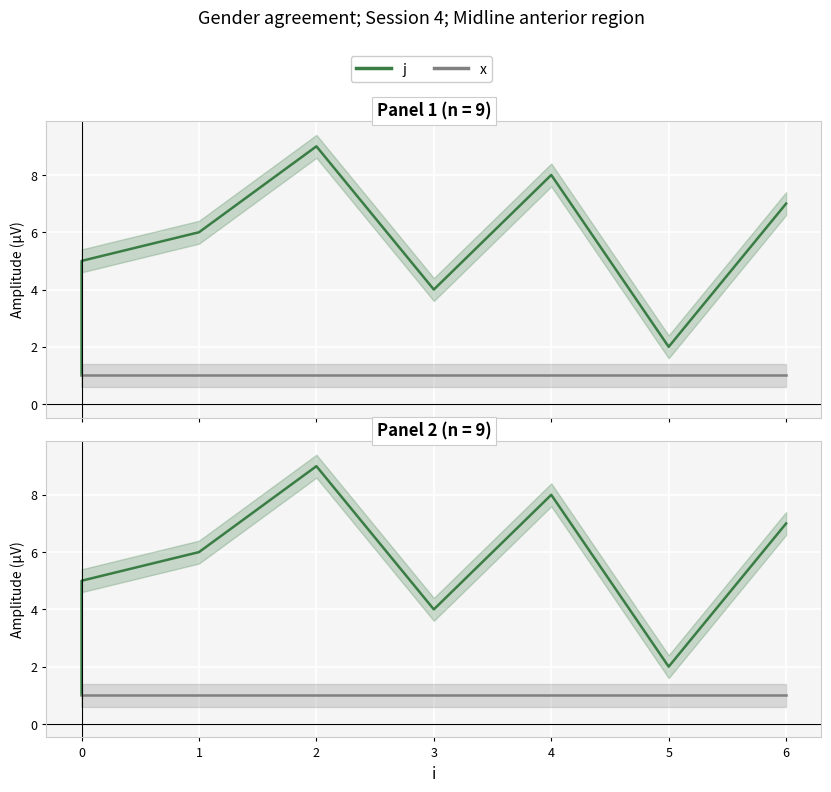

Which series changed the most between 0 and 5?

j